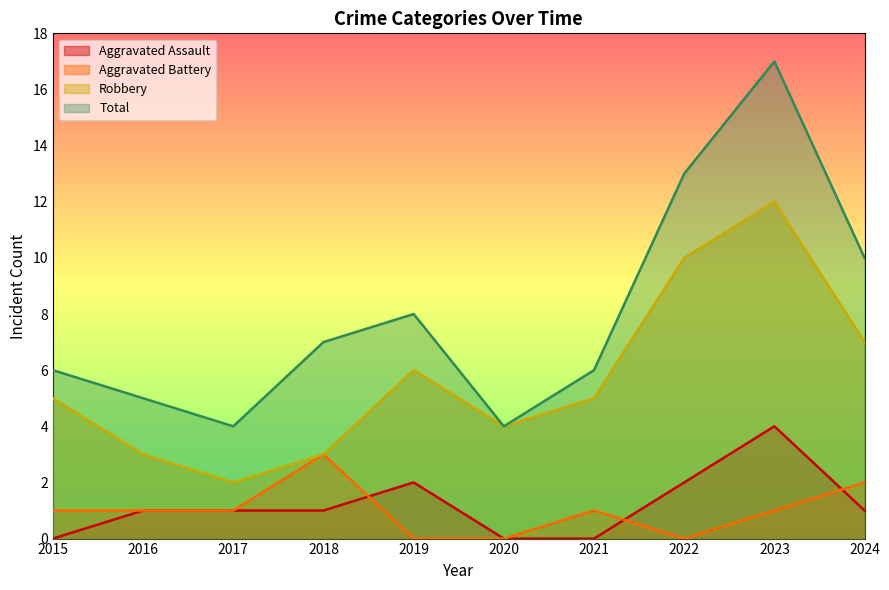

What is the greatest value displayed?

17